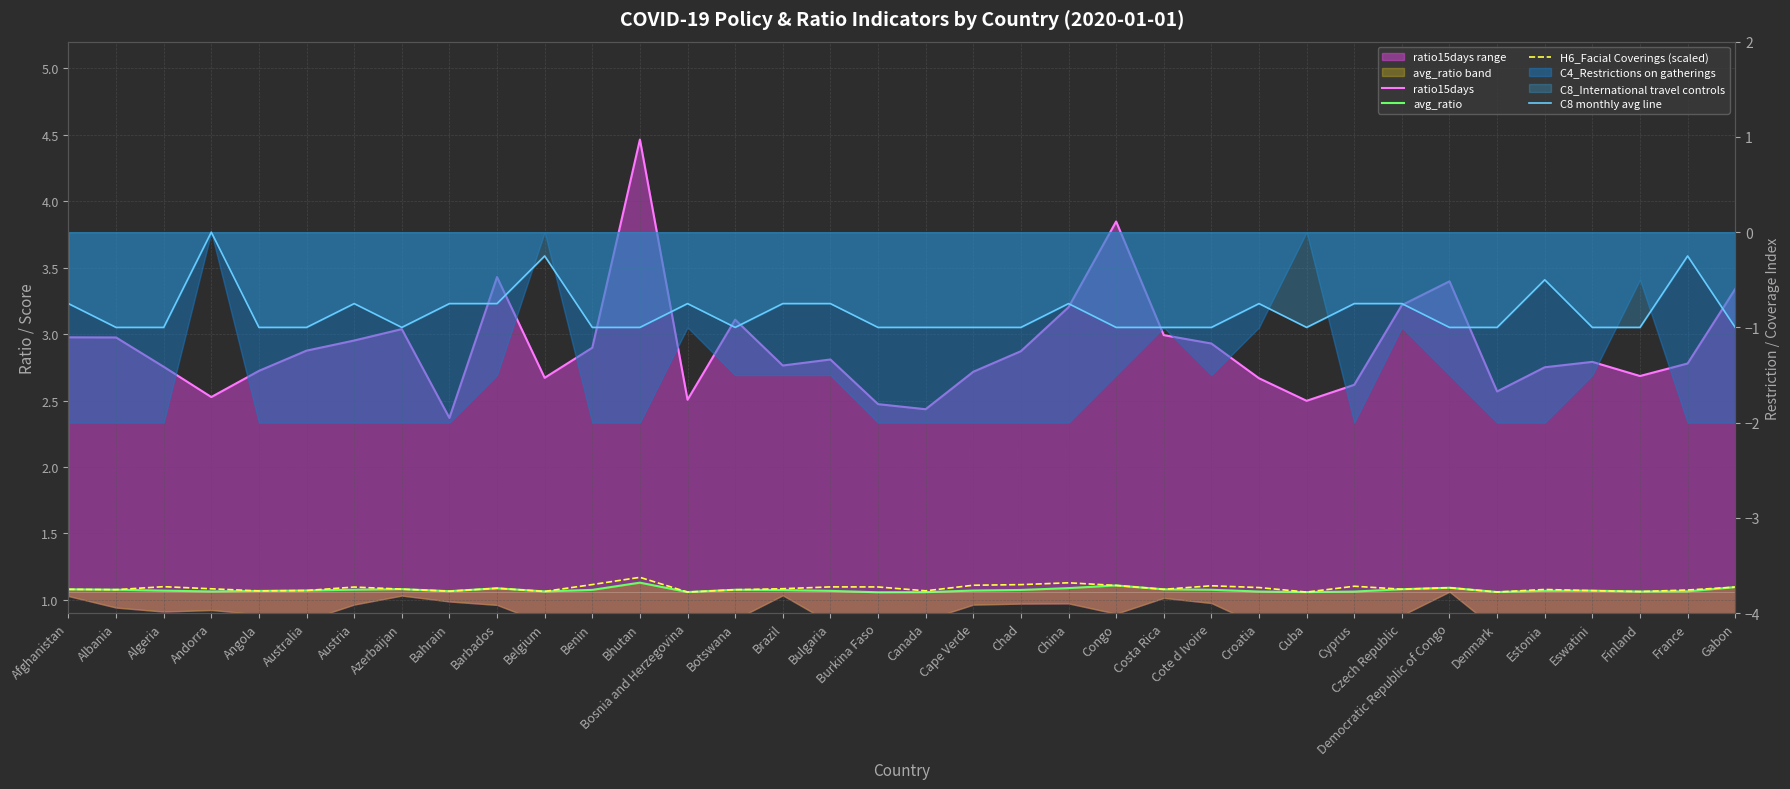

Count the C8 monthly avg line values in the range -1 to 0.

36